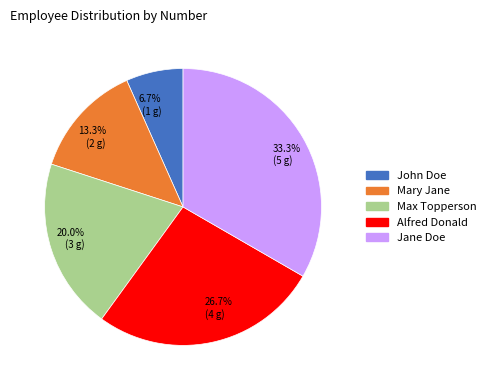

To the nearest percent, what is the difference between the Jane Doe and Alfred Donald slice percentages?

7%